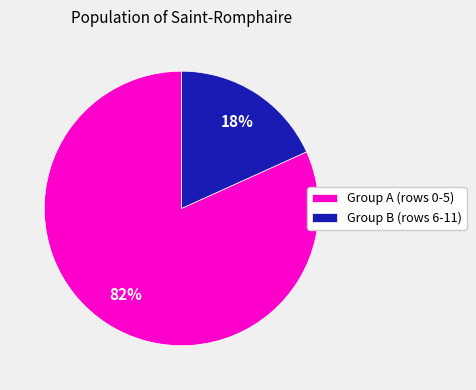

What percentage is the Group B (rows 6-11) slice, to the nearest percent?

18%